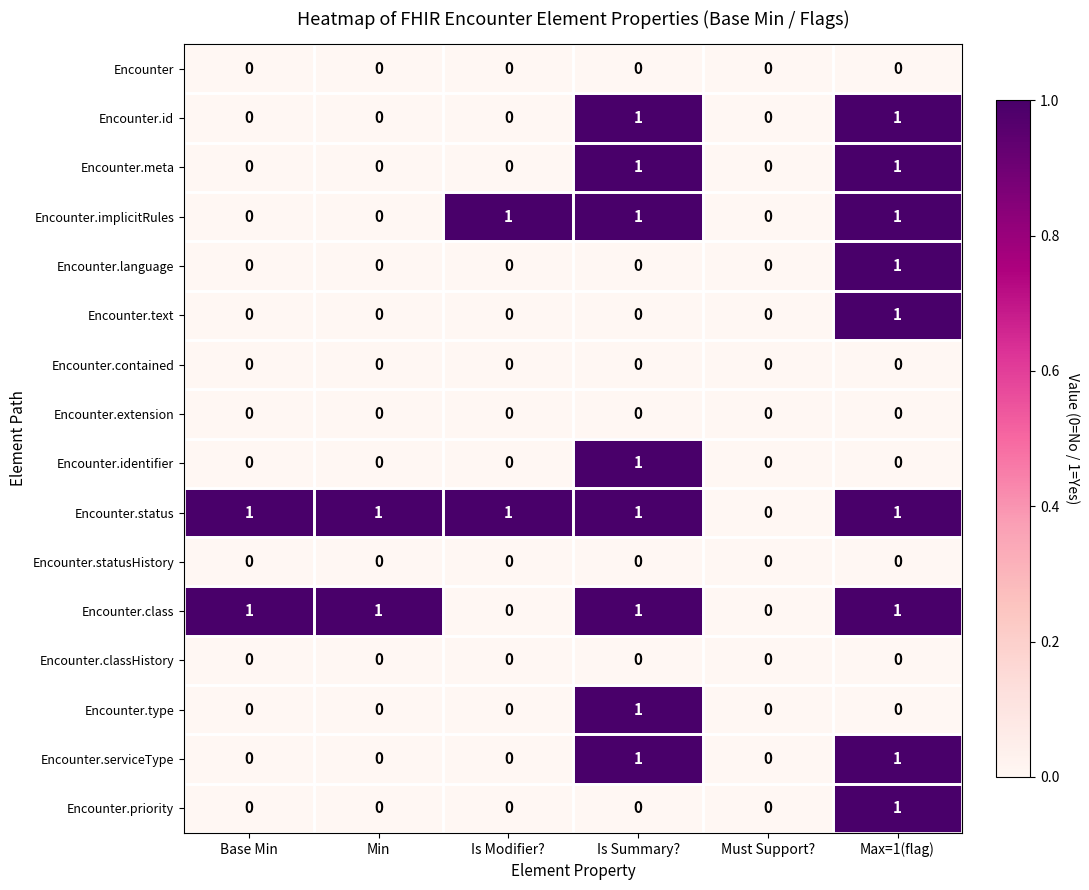

Which series has the largest total across all categories?

Encounter.status